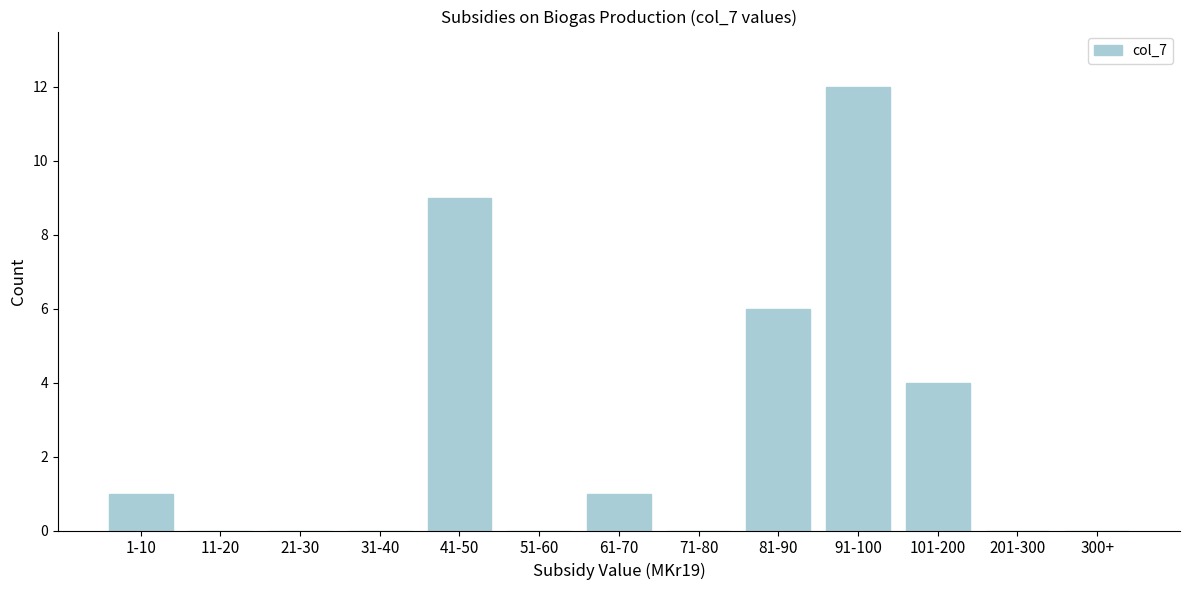

Reading left to right, transcribe all the data shown in this chart.

1-10=1	11-20=0	21-30=0	31-40=0	41-50=9	51-60=0	61-70=1	71-80=0	81-90=6	91-100=12	101-200=4	201-300=0	300+=0